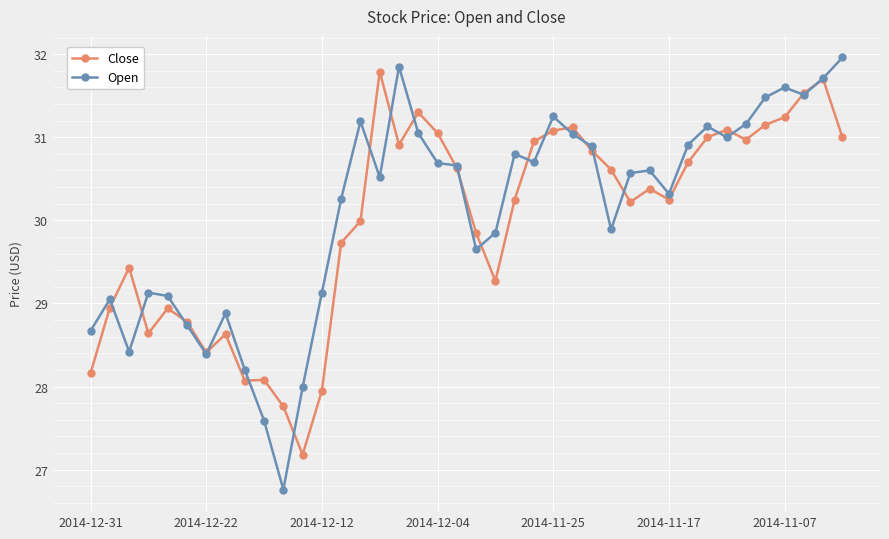

At how many categories does at least one series exceed 27?

40